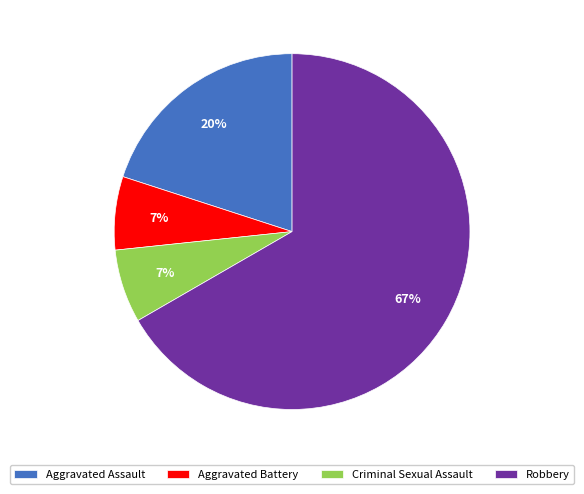

Do Aggravated Assault and Aggravated Battery together represent more than half of the pie?

No